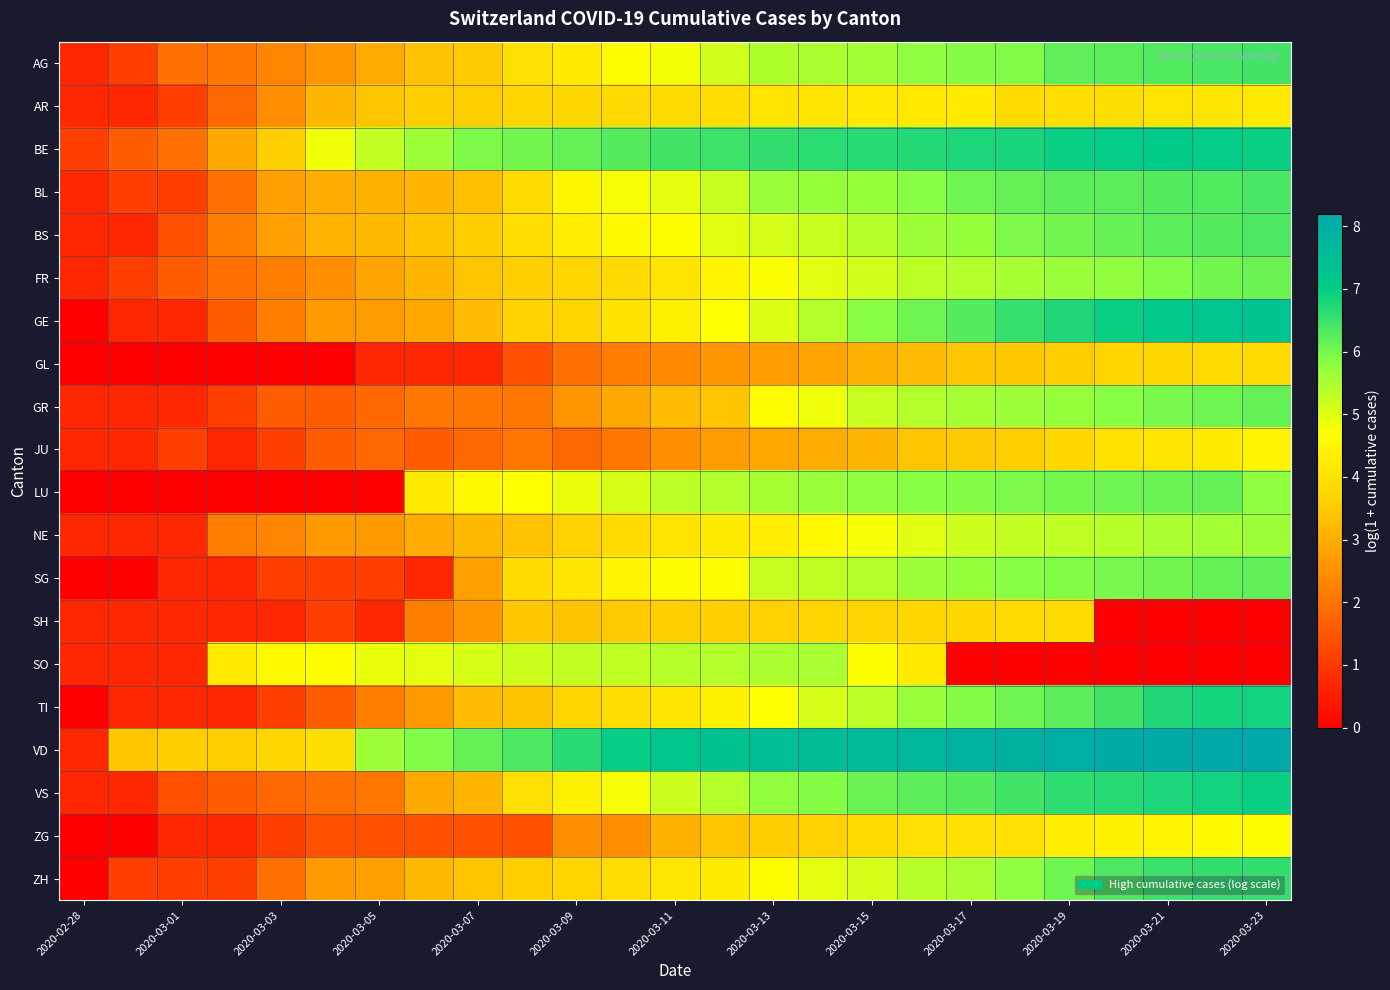

What is the greatest value displayed?

8.2